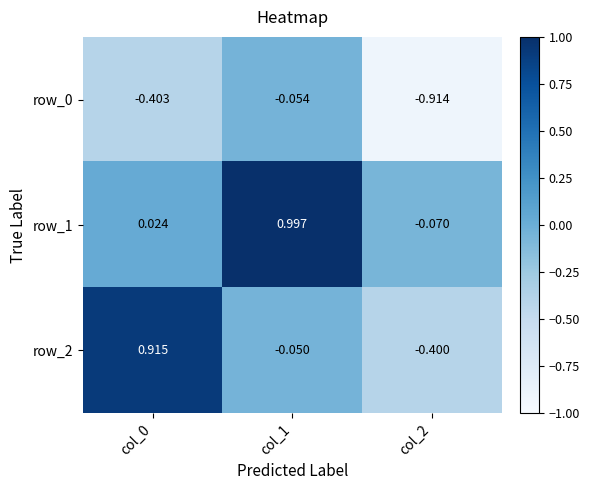

Is the value of row_2 at col_1 greater than the value of row_0 at col_0?

Yes